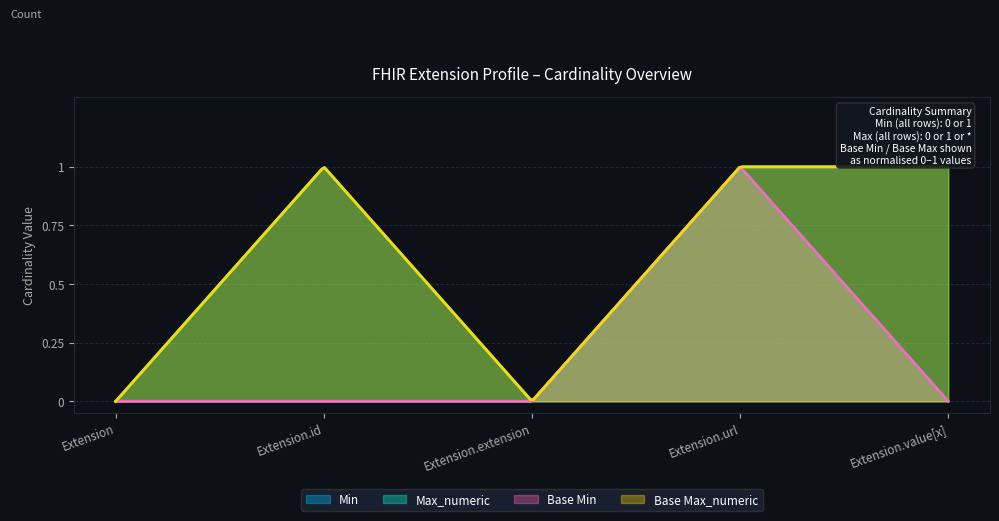

How many values in Base Min are above zero?

1